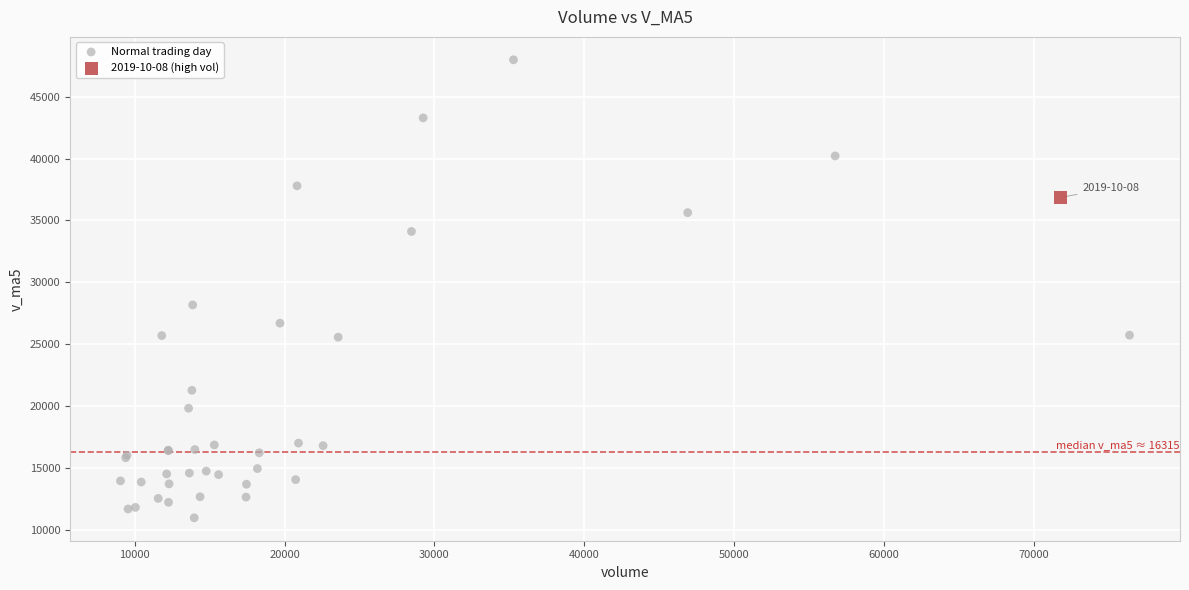

What are all the series names shown in the legend?

Normal trading day, 2019-10-08 (high vol)